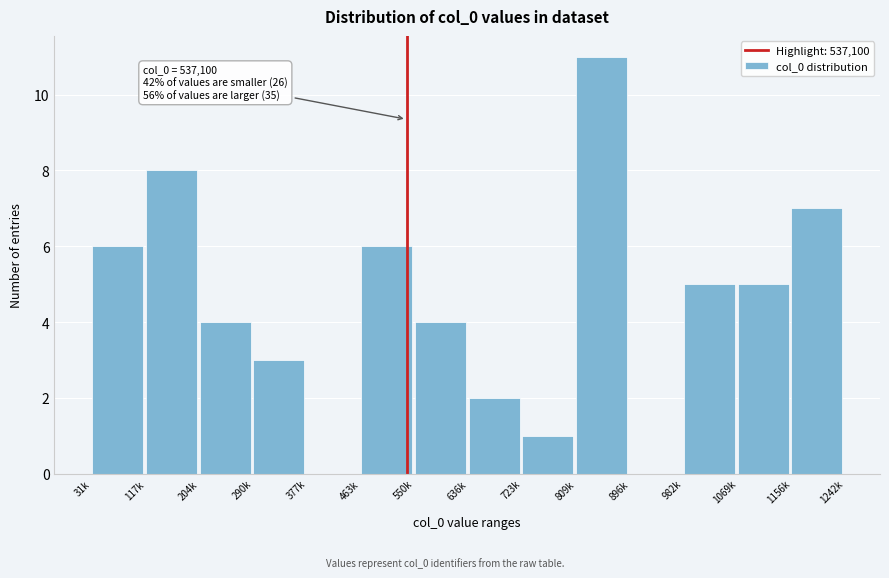

Reading left to right, extract all data points from this chart.

31k=6	117k=8	204k=4	290k=3	377k=0	463k=6	550k=4	636k=2	723k=1	809k=11	896k=0	982k=5	1069k=5	1156k=7